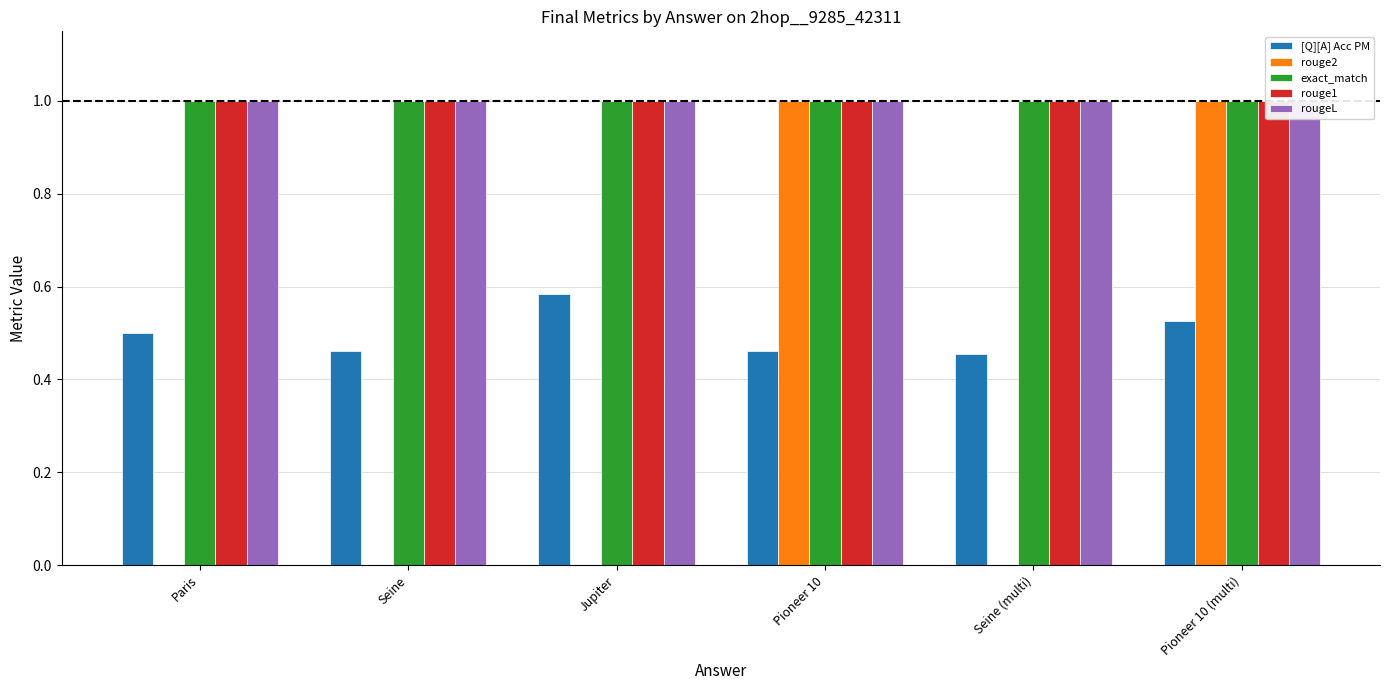

How many groups of bars are there?

6